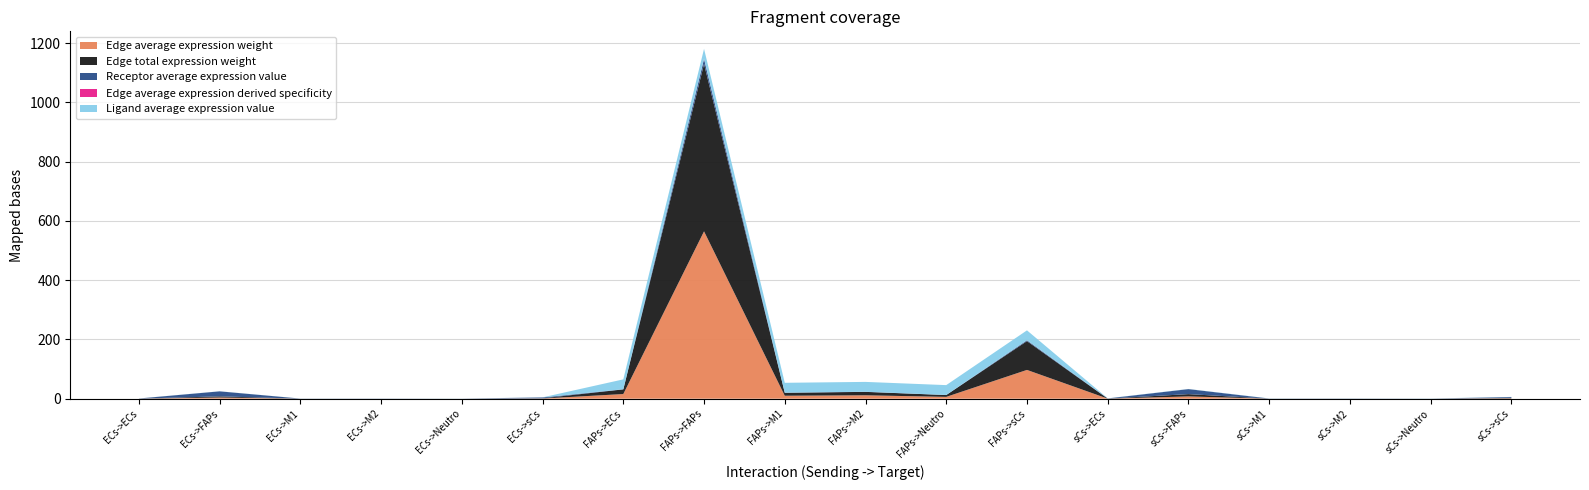

Reading left to right, list all the values displayed in this chart.

Edge average expression weight: ECs->ECs=0.1	ECs->FAPs=4.0	ECs->M1=0.1	ECs->M2=0.1	ECs->Neutro=0.0	ECs->sCs=0.7	FAPs->ECs=15.7	FAPs->FAPs=565.1	FAPs->M1=10.0	FAPs->M2=11.5	FAPs->Neutro=6.2	FAPs->sCs=97.2	sCs->ECs=0.2	sCs->FAPs=7.7	sCs->M1=0.1	sCs->M2=0.2	sCs->Neutro=0.1	sCs->sCs=1.3
Edge total expression weight: ECs->ECs=0.1	ECs->FAPs=4.0	ECs->M1=0.1	ECs->M2=0.1	ECs->Neutro=0.0	ECs->sCs=0.7	FAPs->ECs=15.7	FAPs->FAPs=565.1	FAPs->M1=10.0	FAPs->M2=11.5	FAPs->Neutro=6.2	FAPs->sCs=97.2	sCs->ECs=0.2	sCs->FAPs=7.7	sCs->M1=0.1	sCs->M2=0.2	sCs->Neutro=0.1	sCs->sCs=1.3
Receptor average expression value: ECs->ECs=0.5	ECs->FAPs=17.0	ECs->M1=0.3	ECs->M2=0.3	ECs->Neutro=0.2	ECs->sCs=2.9	FAPs->ECs=0.5	FAPs->FAPs=17.0	FAPs->M1=0.3	FAPs->M2=0.3	FAPs->Neutro=0.2	FAPs->sCs=2.9	sCs->ECs=0.5	sCs->FAPs=17.0	sCs->M1=0.3	sCs->M2=0.3	sCs->Neutro=0.2	sCs->sCs=2.9
Edge average expression derived specificity: ECs->ECs=0.0	ECs->FAPs=0.0	ECs->M1=0.0	ECs->M2=0.0	ECs->Neutro=0.0	ECs->sCs=0.0	FAPs->ECs=0.0	FAPs->FAPs=0.8	FAPs->M1=0.0	FAPs->M2=0.0	FAPs->Neutro=0.0	FAPs->sCs=0.1	sCs->ECs=0.0	sCs->FAPs=0.0	sCs->M1=0.0	sCs->M2=0.0	sCs->Neutro=0.0	sCs->sCs=0.0
Ligand average expression value: ECs->ECs=0.2	ECs->FAPs=0.2	ECs->M1=0.2	ECs->M2=0.2	ECs->Neutro=0.2	ECs->sCs=0.2	FAPs->ECs=33.3	FAPs->FAPs=33.3	FAPs->M1=33.3	FAPs->M2=33.3	FAPs->Neutro=33.3	FAPs->sCs=33.3	sCs->ECs=0.5	sCs->FAPs=0.5	sCs->M1=0.5	sCs->M2=0.5	sCs->Neutro=0.5	sCs->sCs=0.5